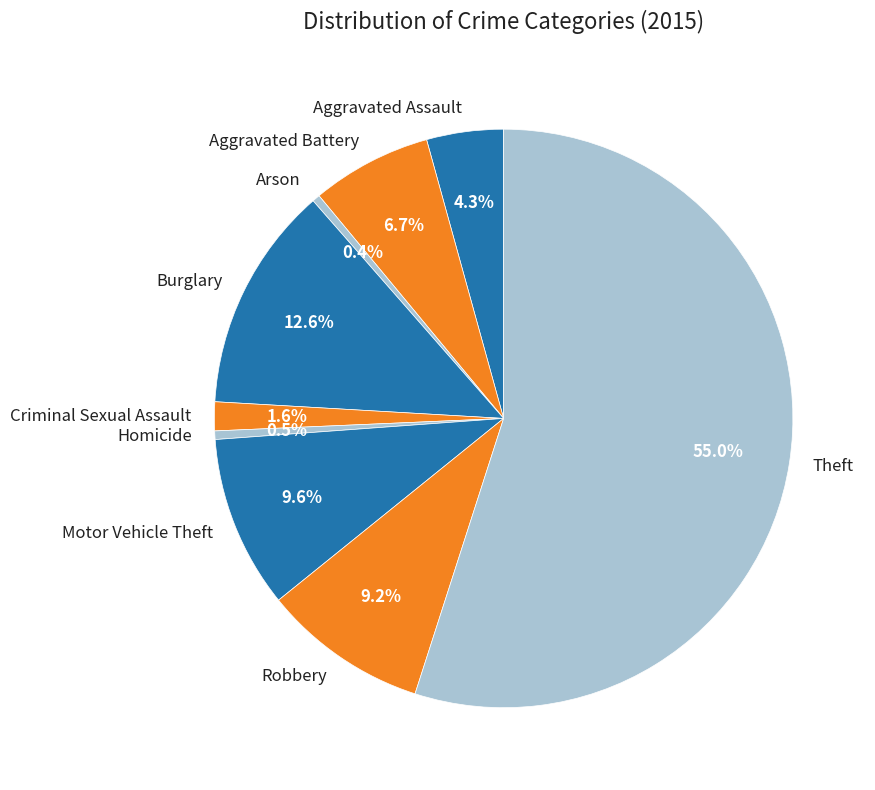

Is there a majority slice in this chart?

Yes